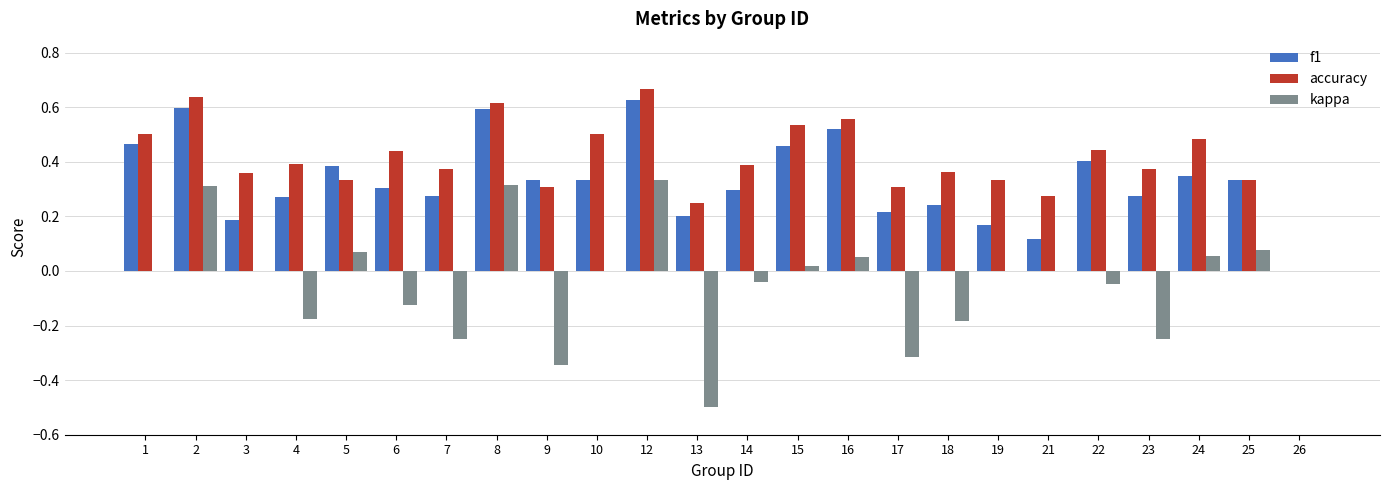

What is the total value across all series at 8?

1.5